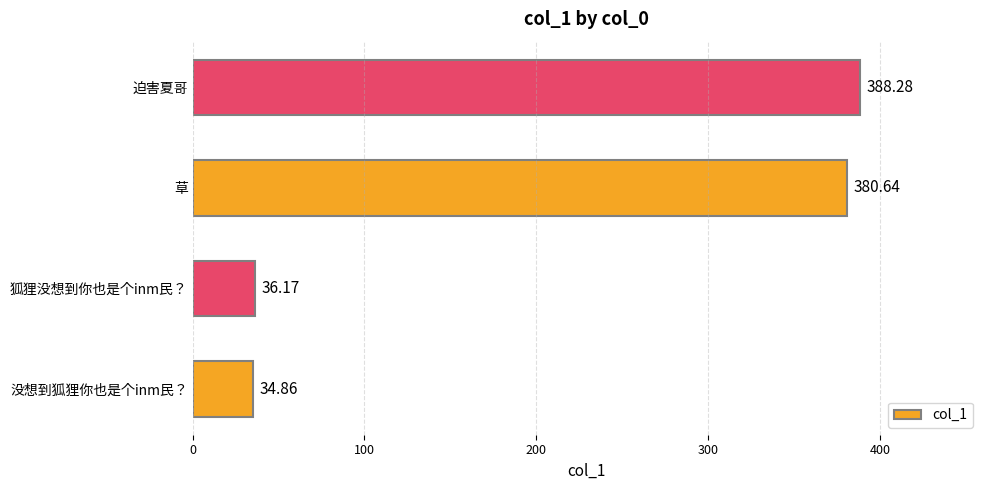

Between 狐狸没想到你也是个inm民？ and 迫害夏哥, which is larger?

迫害夏哥